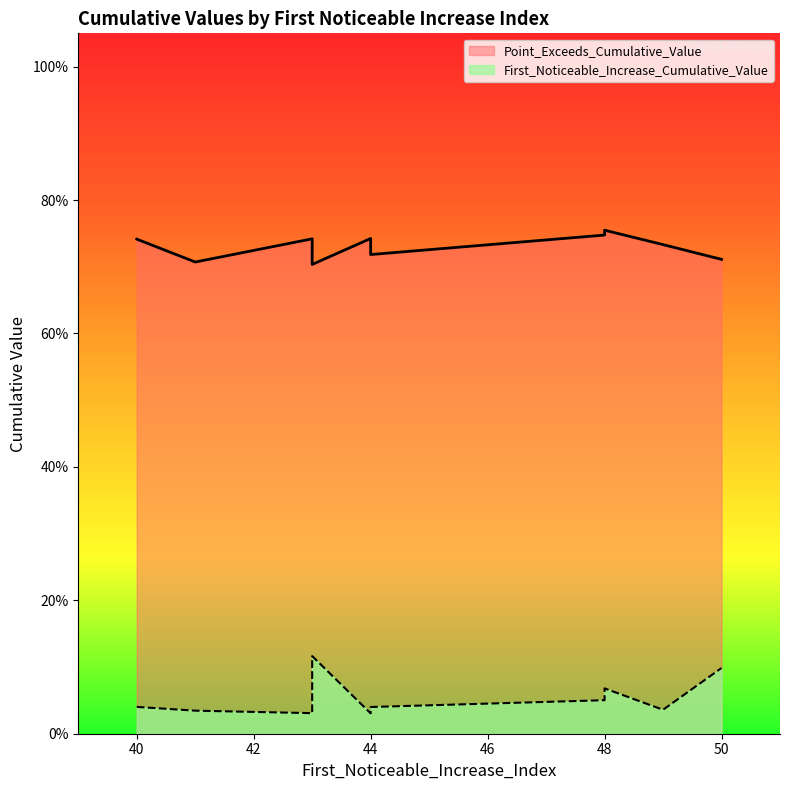

True or false: Point_Exceeds_Cumulative_Value and First_Noticeable_Increase_Cumulative_Value cross at least once.

False